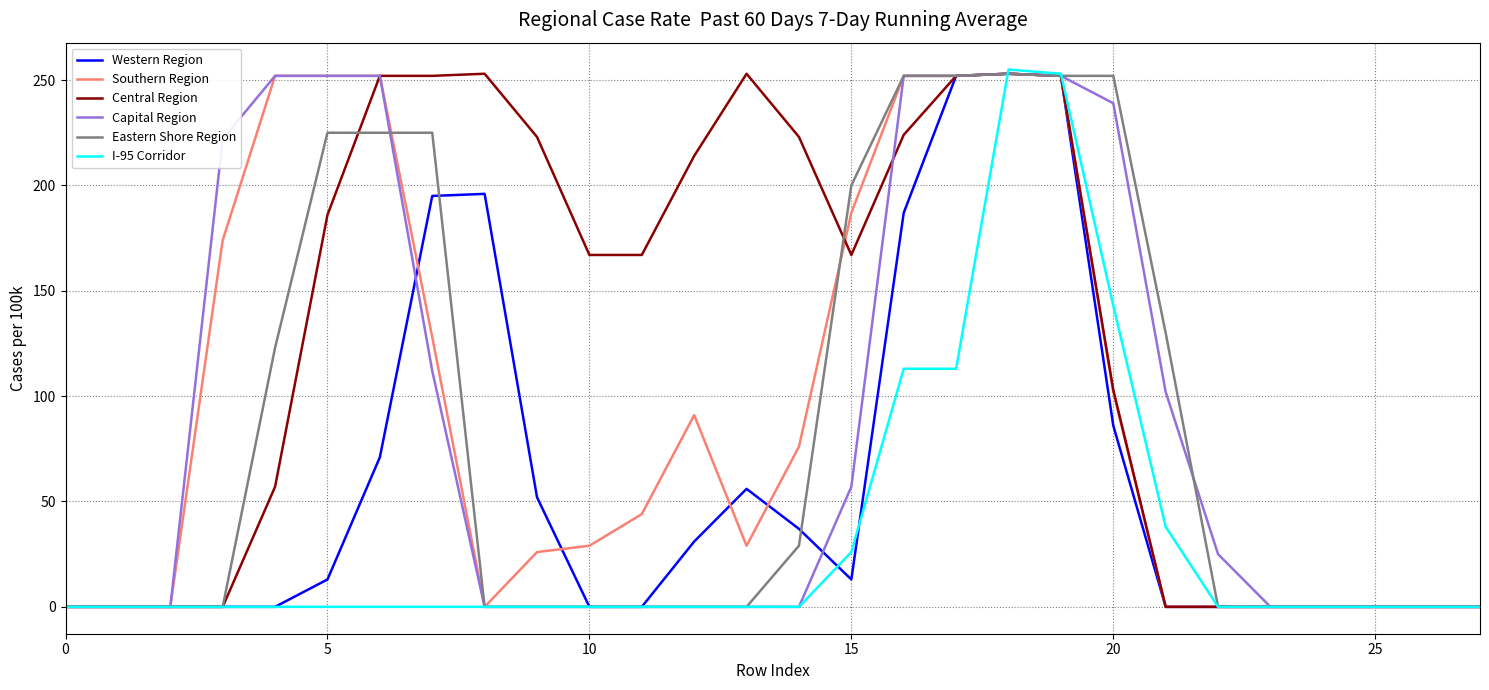

How many interior local peaks does the Southern Region series have?

2